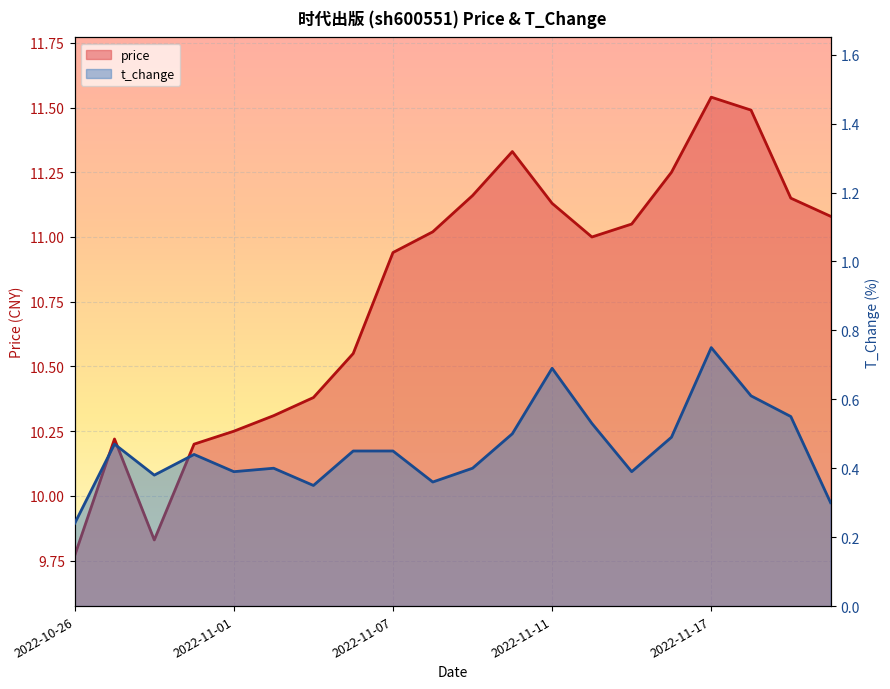

True or false: price and t_change cross at least once.

False